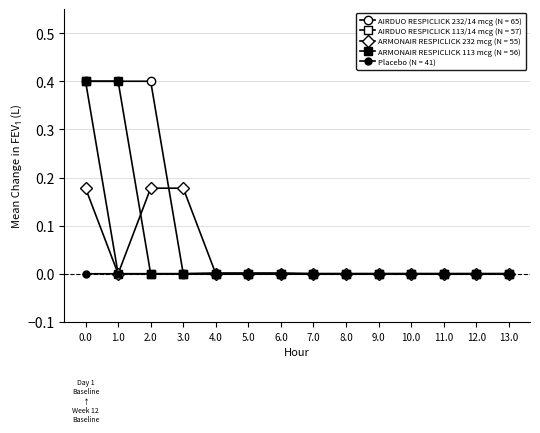

Count the number of data series in this chart.

5